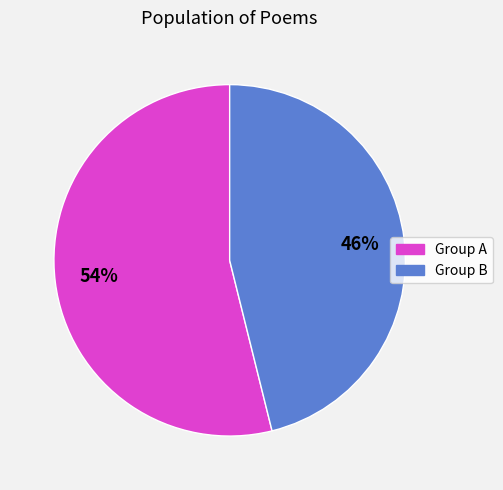

To the nearest percent, what is the difference between the largest and smallest slice percentages?

8%